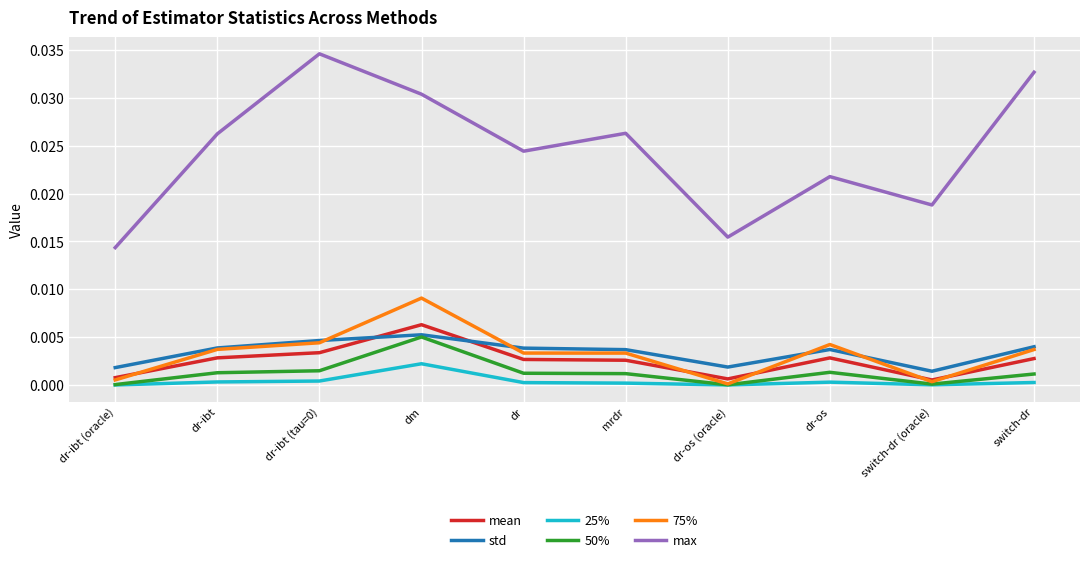

Is it true that 75% equals 0.0 at dr-ibt (oracle)?

True